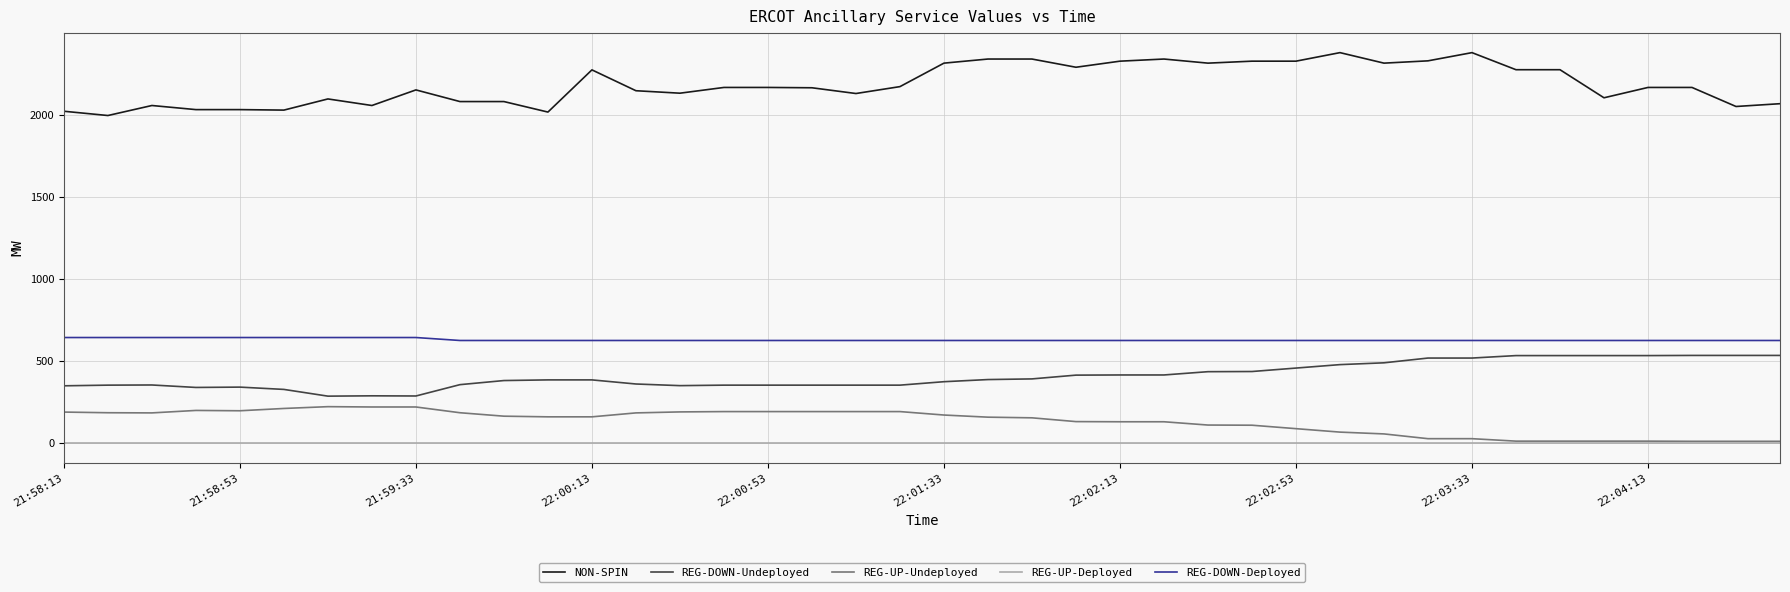

True or false: REG-DOWN-Deployed and REG-UP-Undeployed intersect in this chart.

False